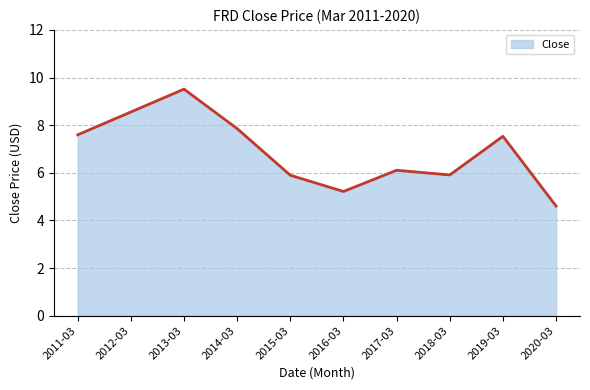

Is it true that the value at 2012-03 is 13.4?

False